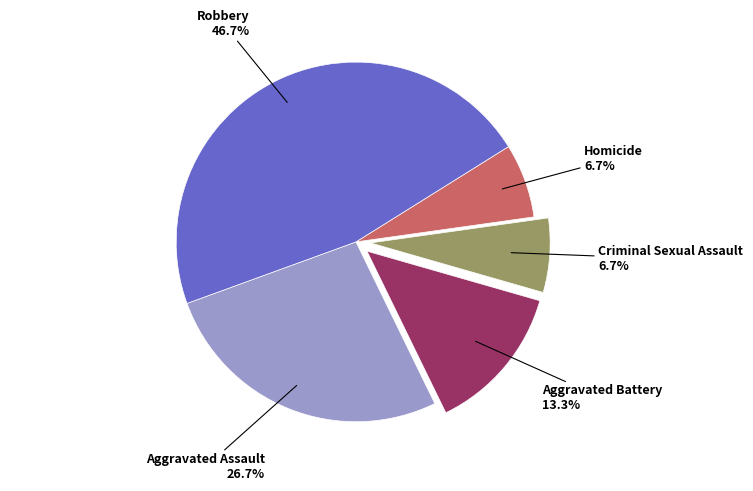

To the nearest percent, what portion does Aggravated Assault represent?

27%